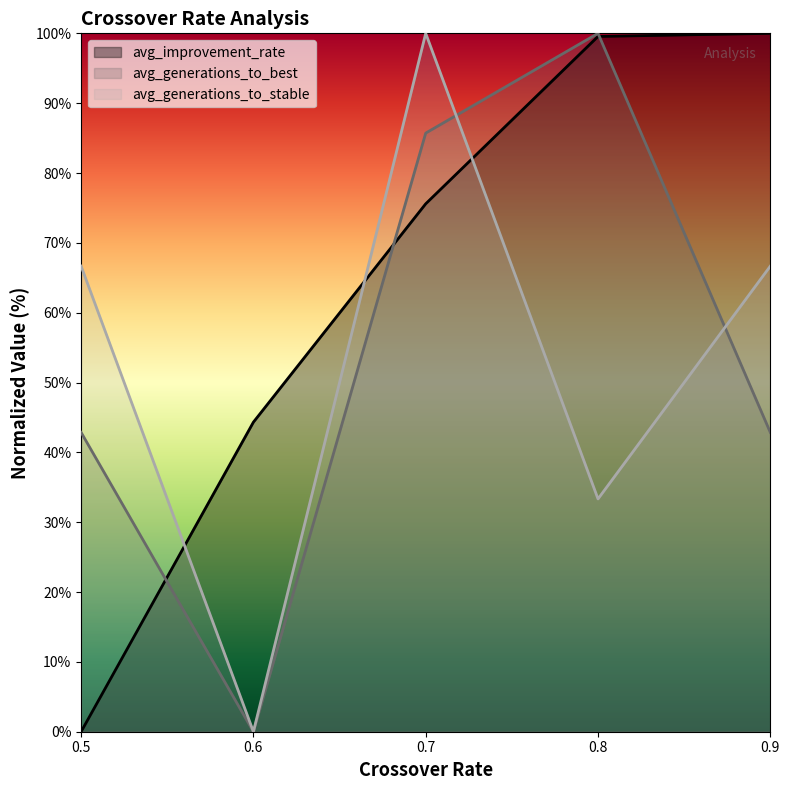

Where is the first local maximum for avg_generations_to_best?

0.8